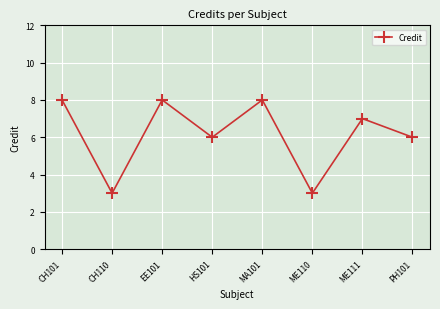

What is the label of the 5th point from the right?

HS101